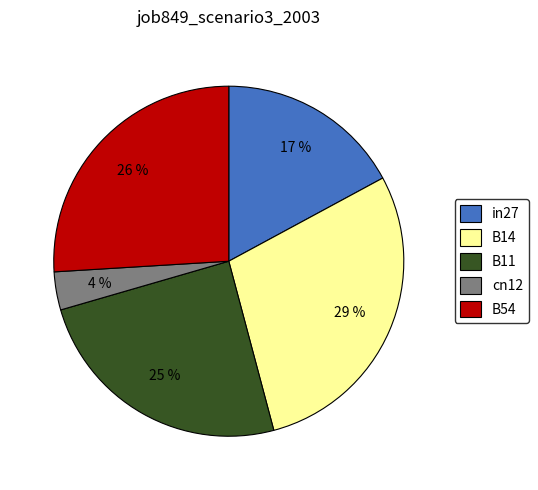

To the nearest percent, what is the average slice percentage?

20%